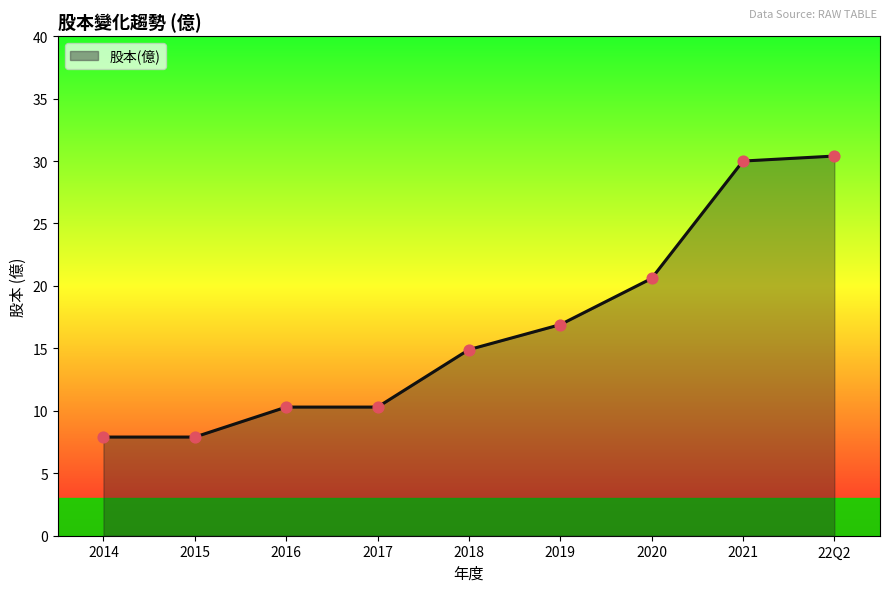

What is the change in value from 2018 to 2020?

+5.7